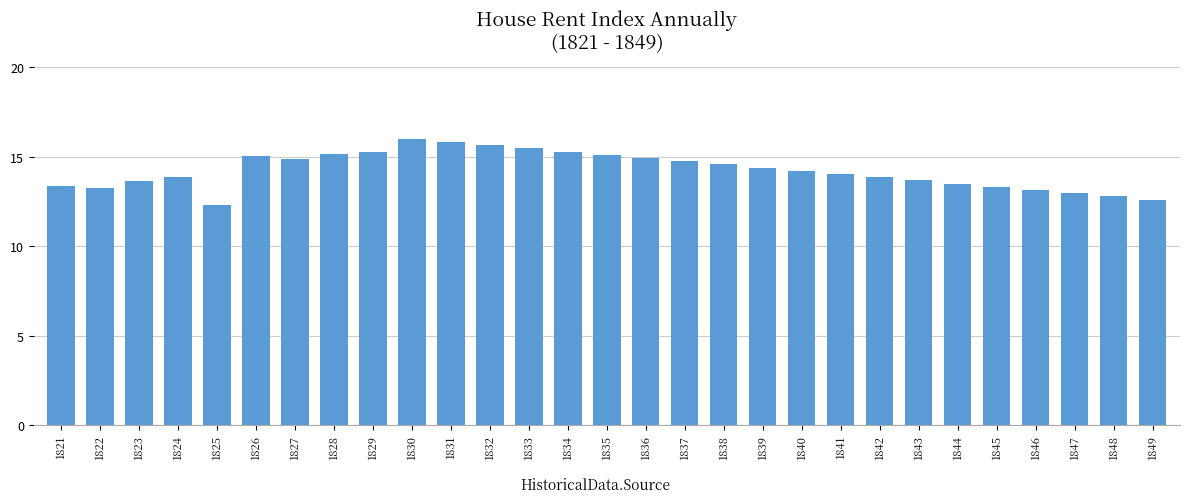

What is the value of the 22nd bar from the left?

13.9